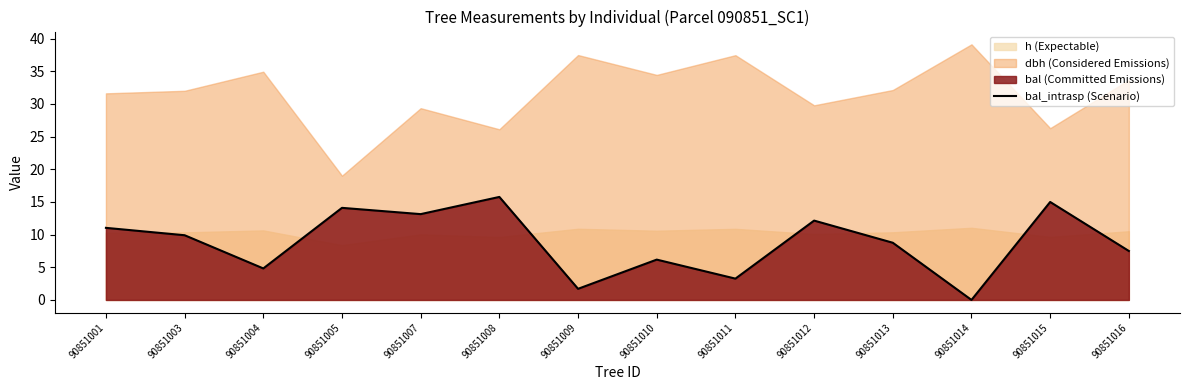

How many values exceed 9?

7